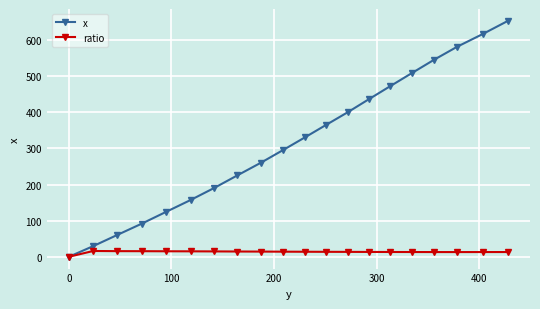

How many data points in x are less than 330?

10